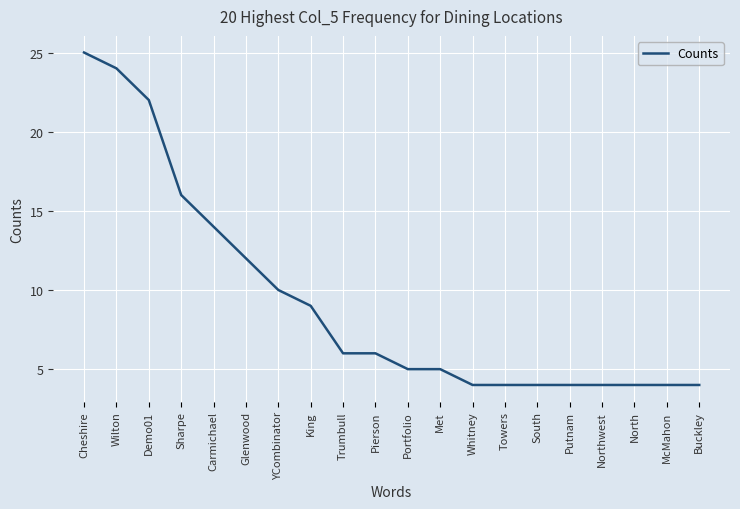

What is the approximate value at Trumbull?

6